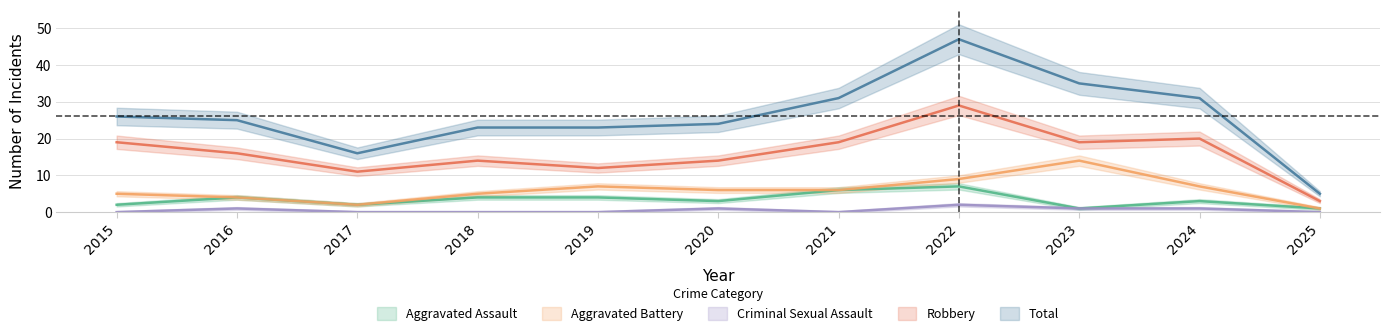

How many lines are shown in the chart?

5